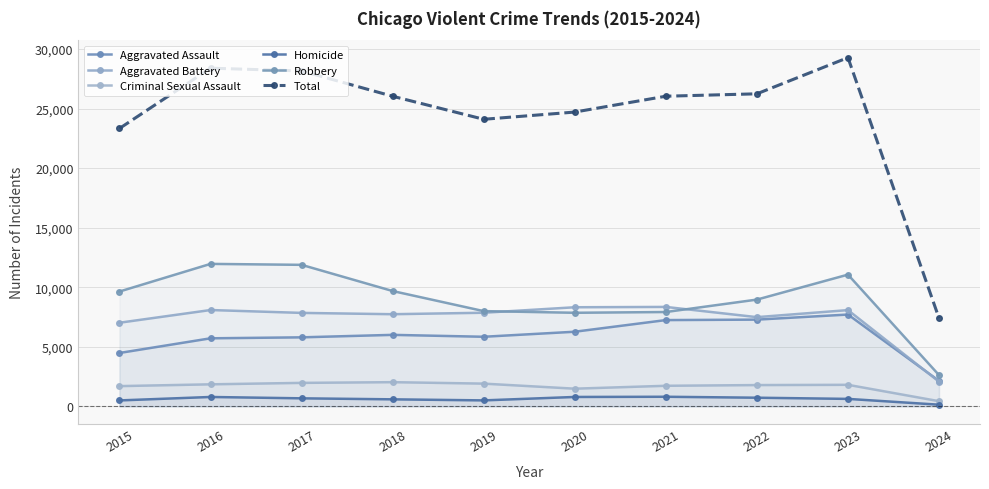

Does the chart display data point markers on the line(s)?

Yes